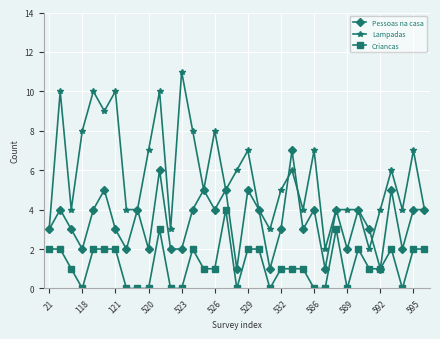

True or false: Criancas has more than 1 points higher than both neighbors.

True